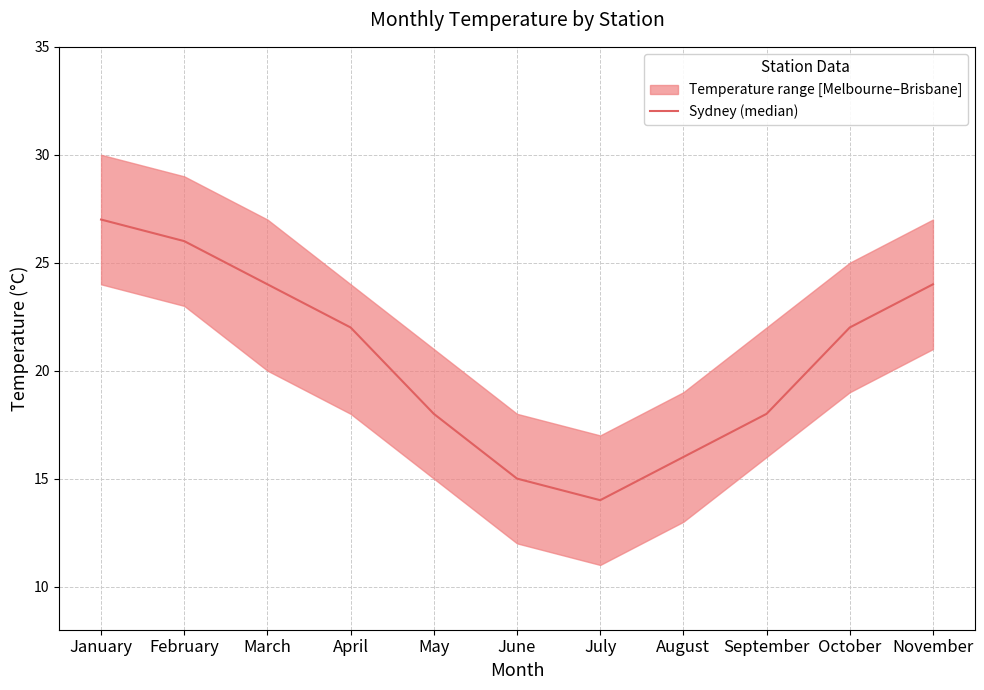

The chart shows a value of 18 at September. True or false?

True